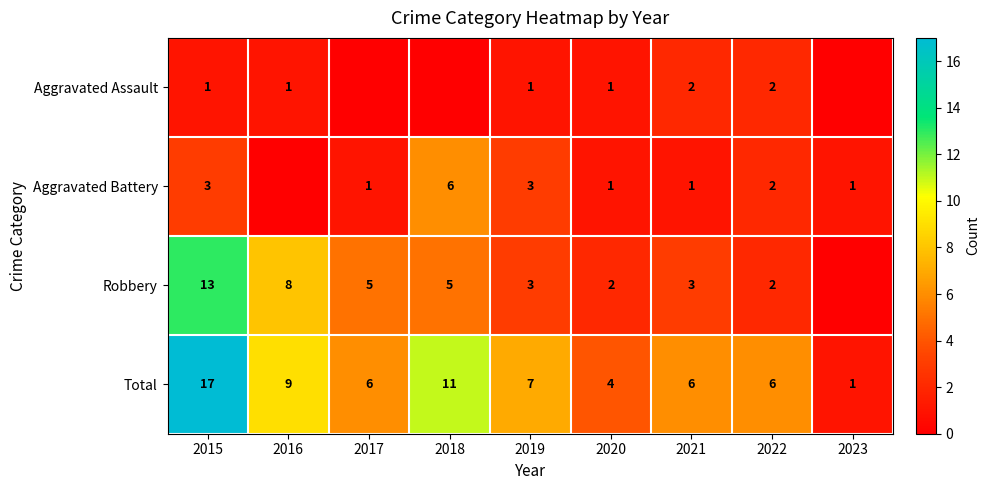

What is the difference between the highest and lowest values at 2015?

16